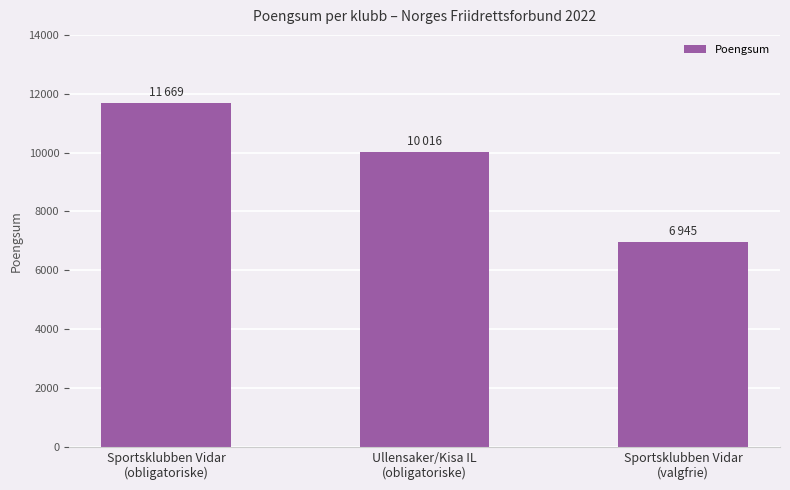

Where does the data first go above 10016?

Sportsklubben Vidar
(obligatoriske)